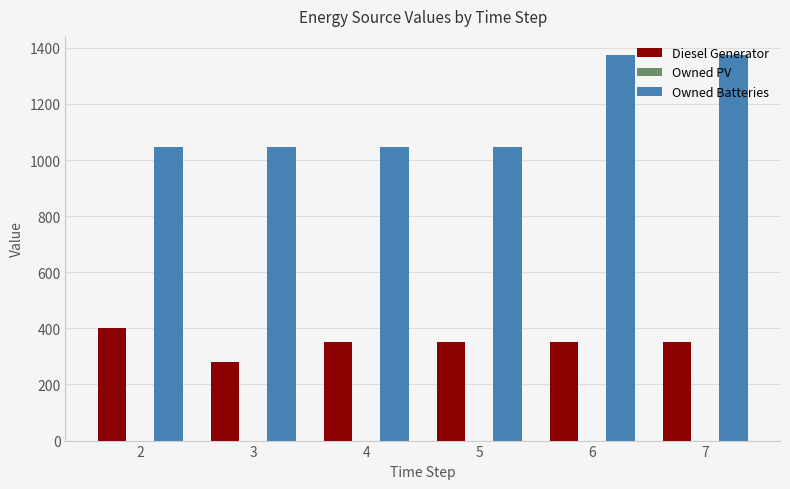

List the series in order of their overall mean, lowest first.

Diesel Generator, Owned Batteries